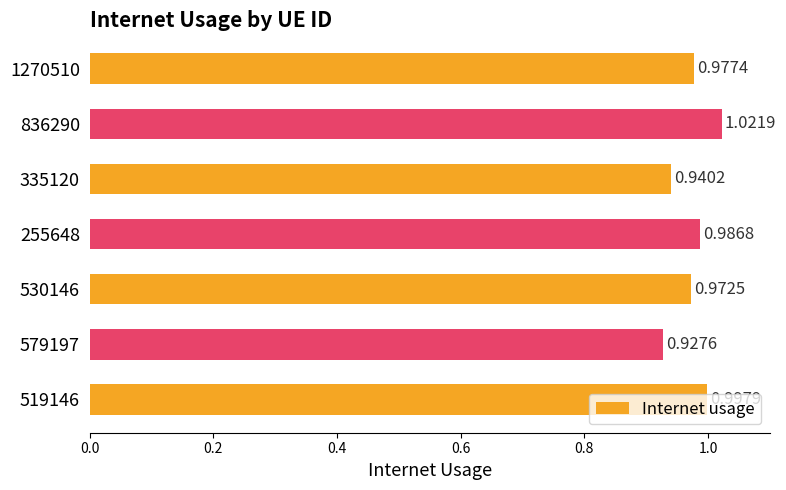

Between 1270510 and 530146, which is larger?

1270510